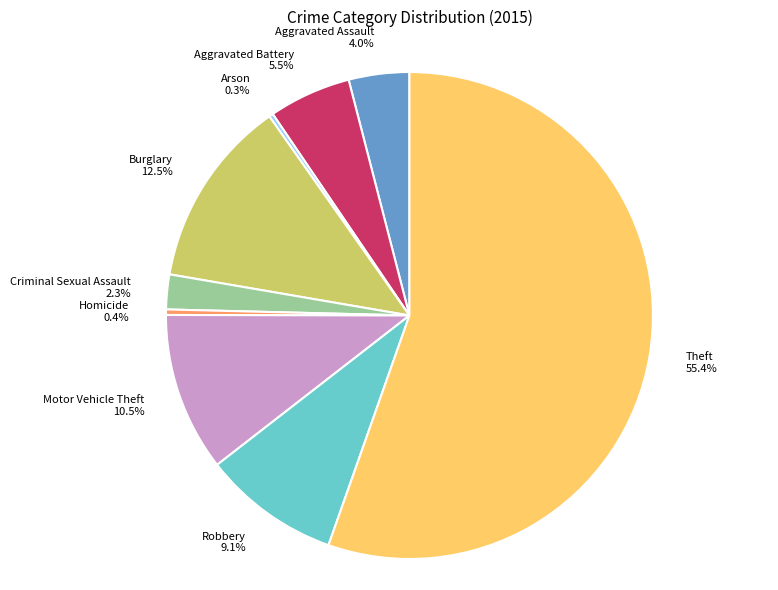

What is the majority slice?

Theft